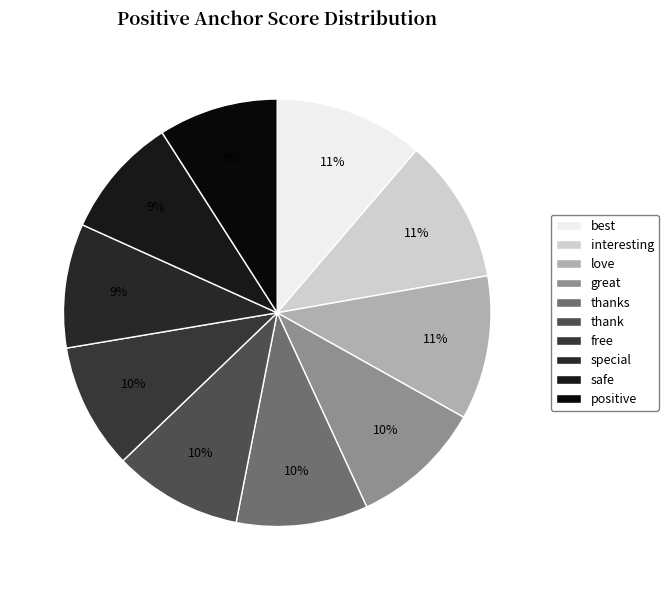

Rank the categories by value from lowest to highest.

positive, safe, special, free, thank, thanks, great, love, interesting, best